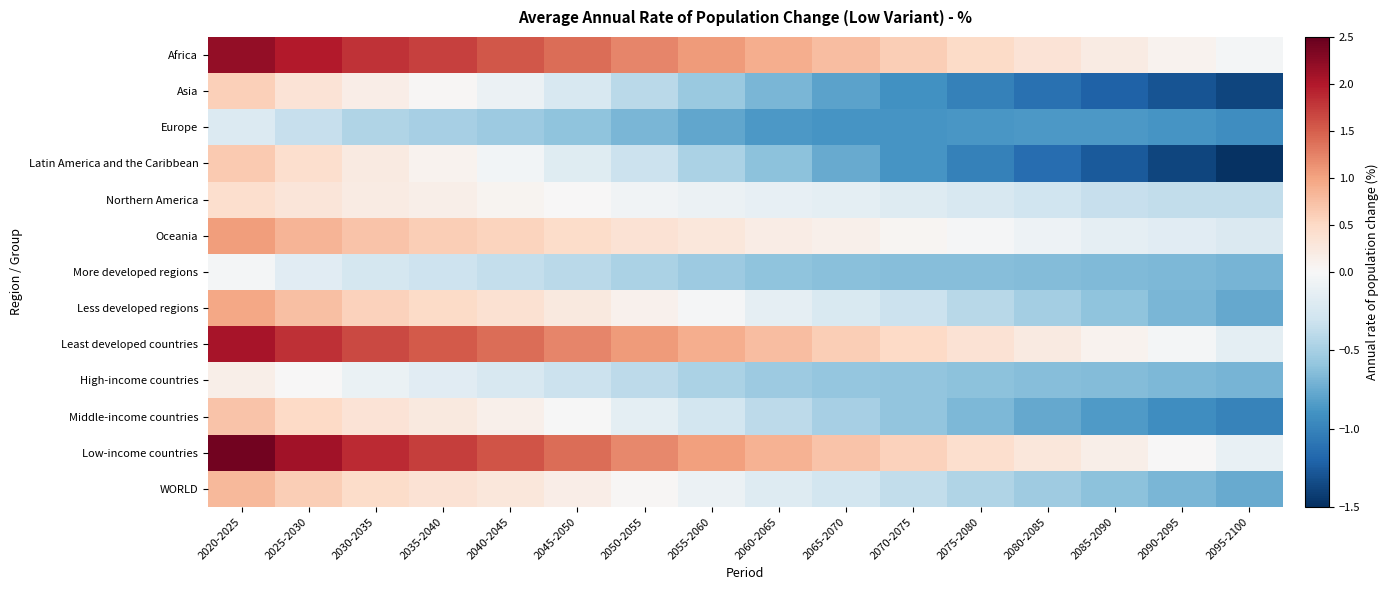

What is the spread (max minus min) of values at 2035-2040?

2.2